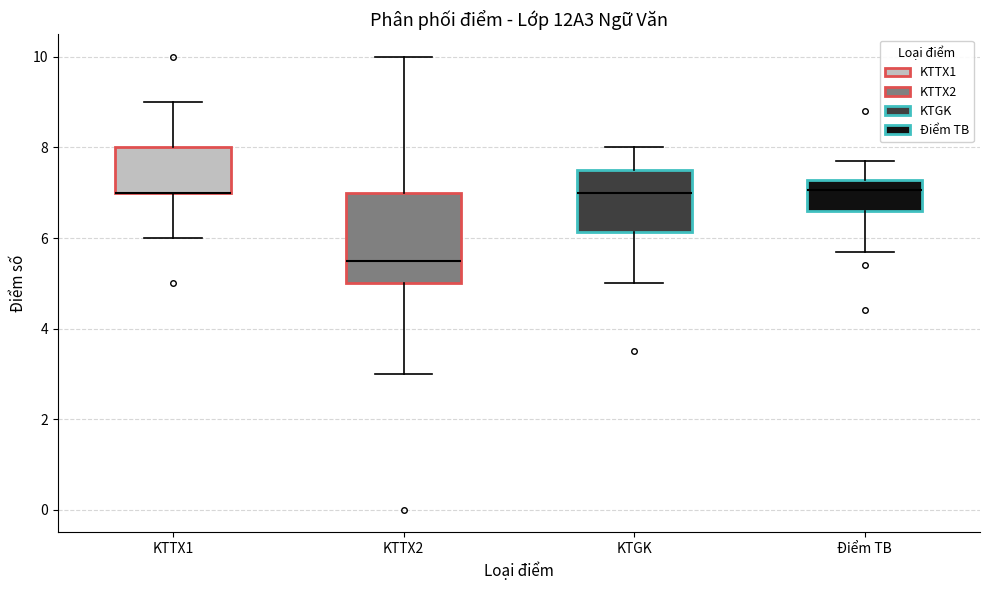

Comparing the boxes themselves (not the whiskers), which one is the tallest?

KTTX2